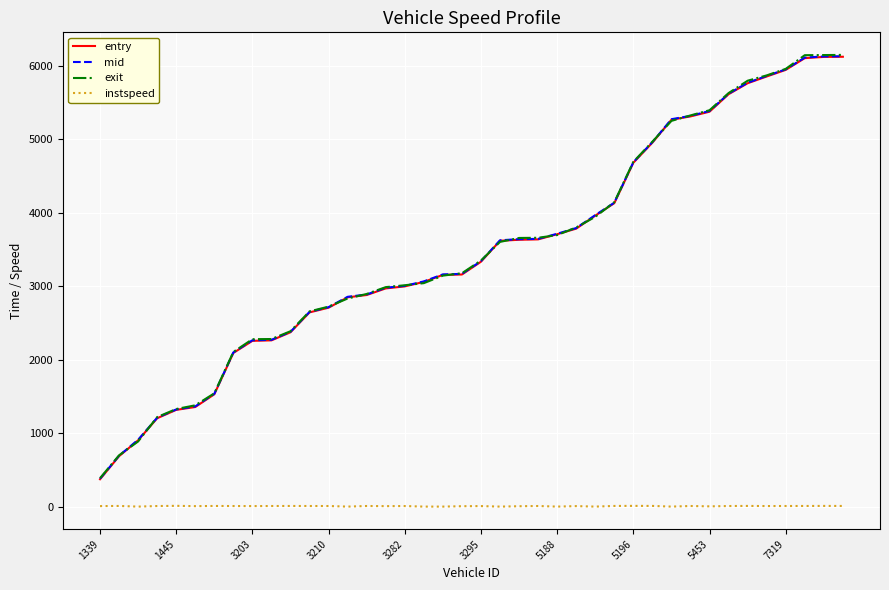

True or false: instspeed and exit intersect in this chart.

False